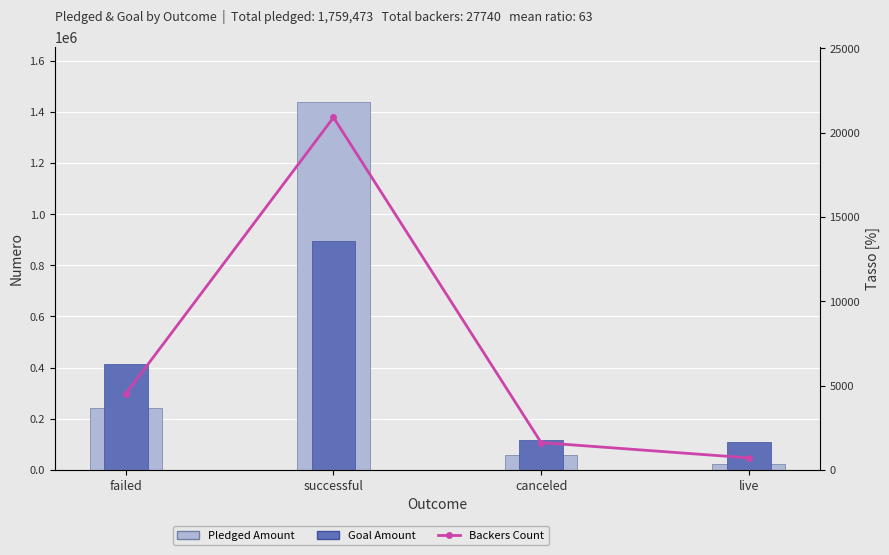

Reading left to right, list all the values displayed in this chart.

Pledged Amount: failed=241108	successful=1438516	canceled=57903	live=21946
Goal Amount: failed=414700	successful=897000	canceled=116600	live=110100
Backers Count: failed=4515	successful=20902	canceled=1615	live=708